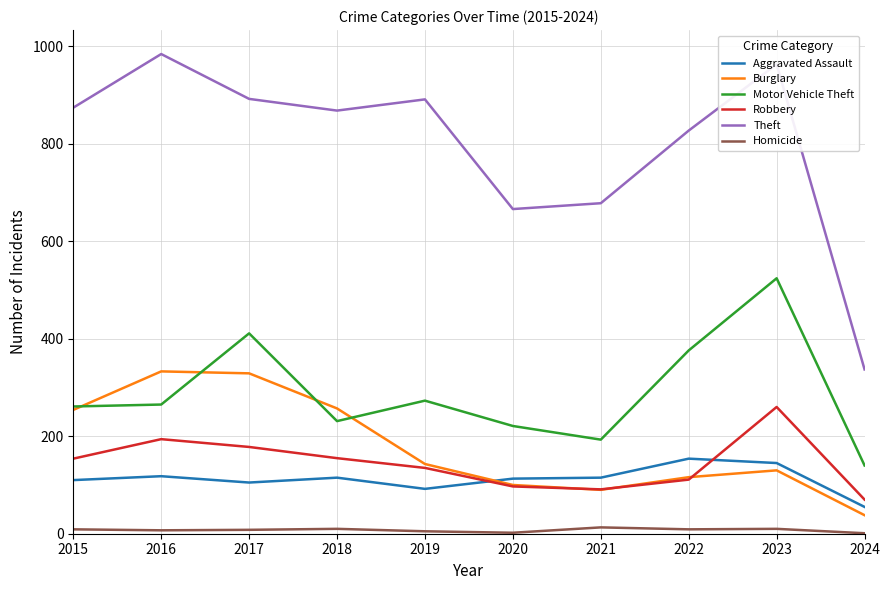

Is the value of Robbery at 2020 greater than the value of Burglary at 2022?

No